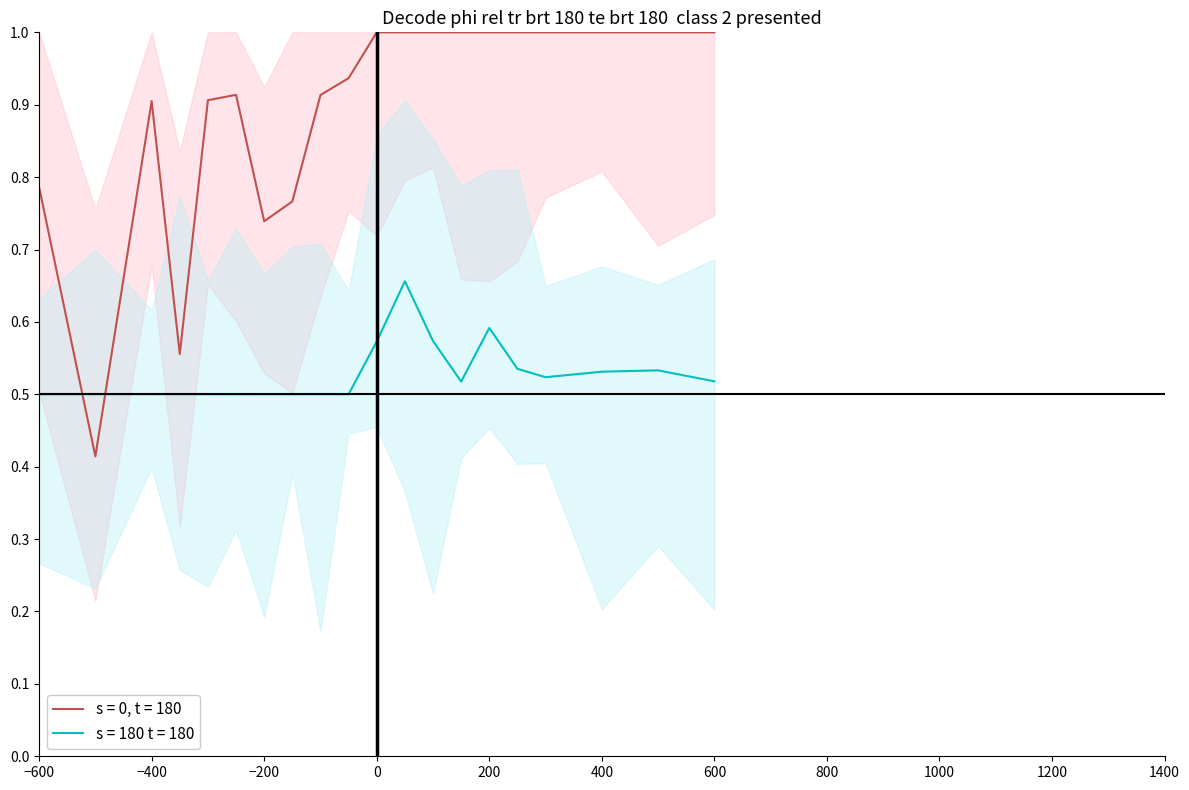

How many distinct data groups are displayed?

2